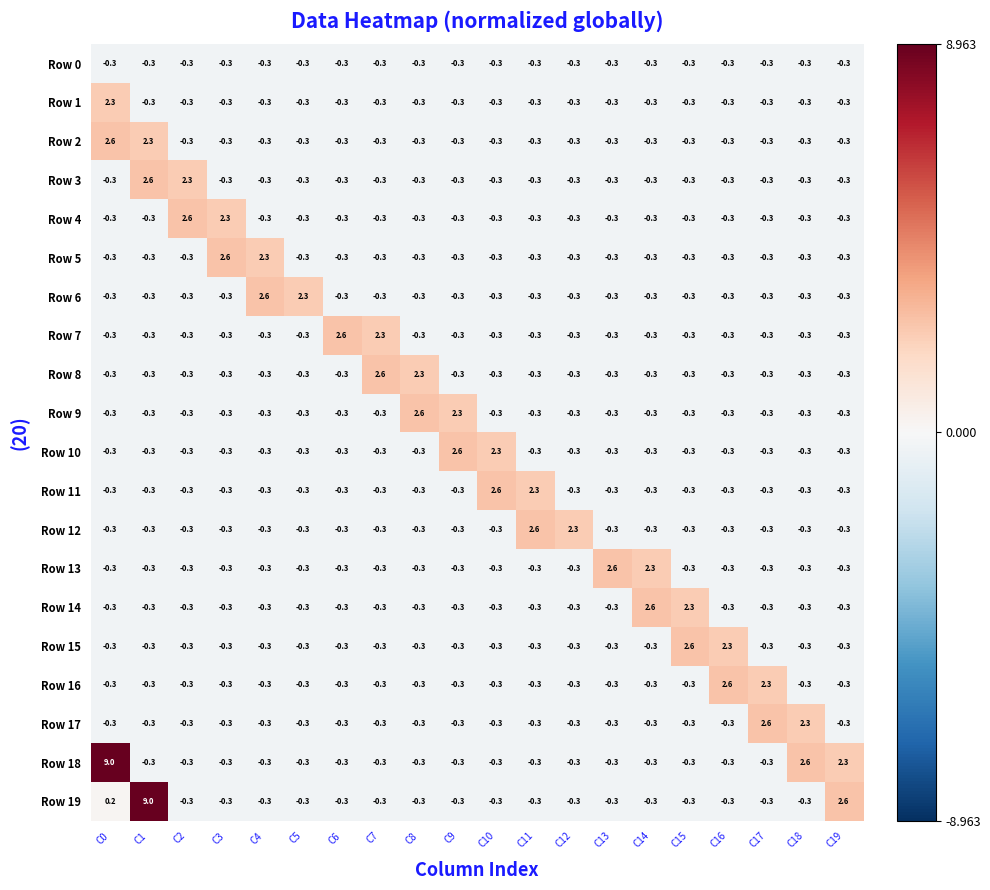

What is the spread (max minus min) of values at C1?

9.3